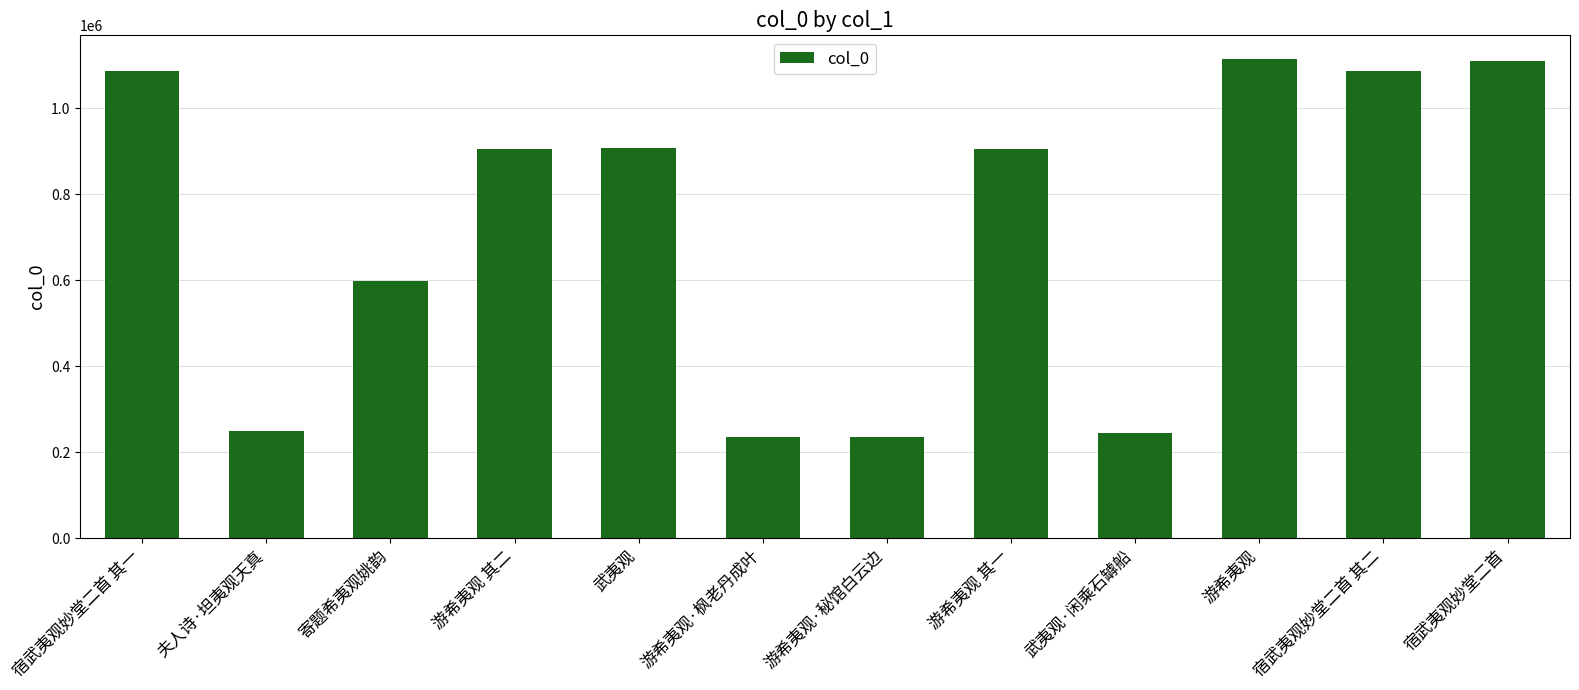

What is the value of the 8th bar from the left?

905150